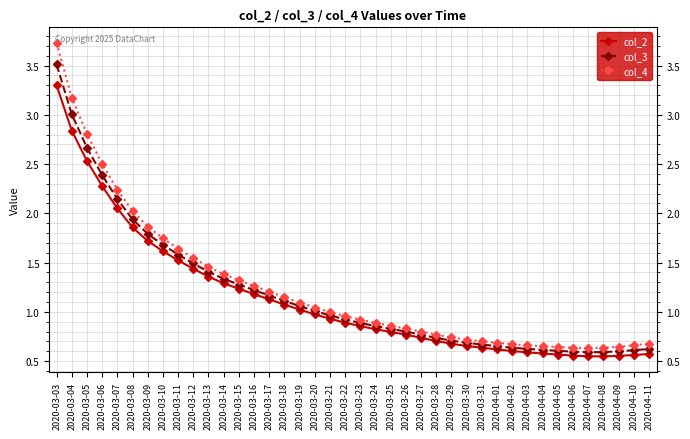

How many lines are shown in the chart?

3